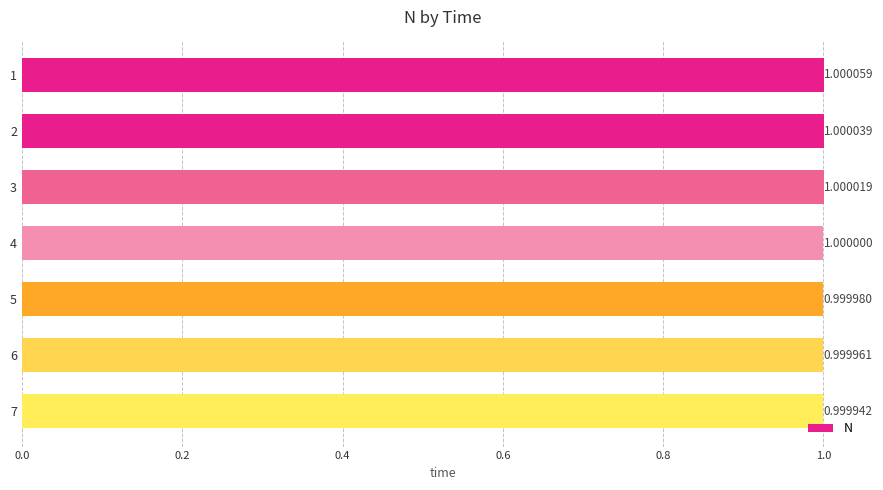

Does the chart contain stacked bars?

No